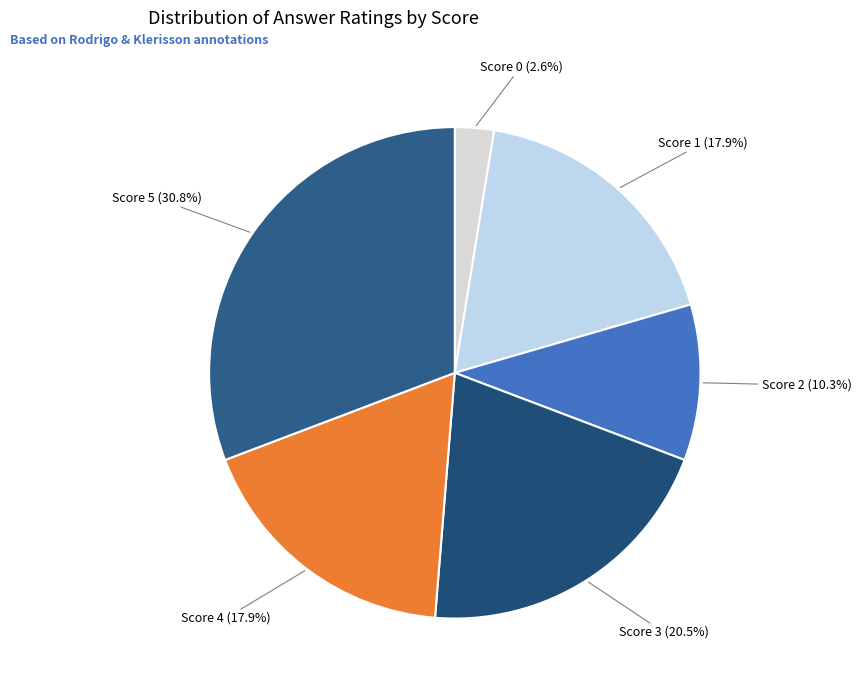

What is the ratio of the value at Score 2 (10.3%) to the value at Score 4 (17.9%)?

0.6